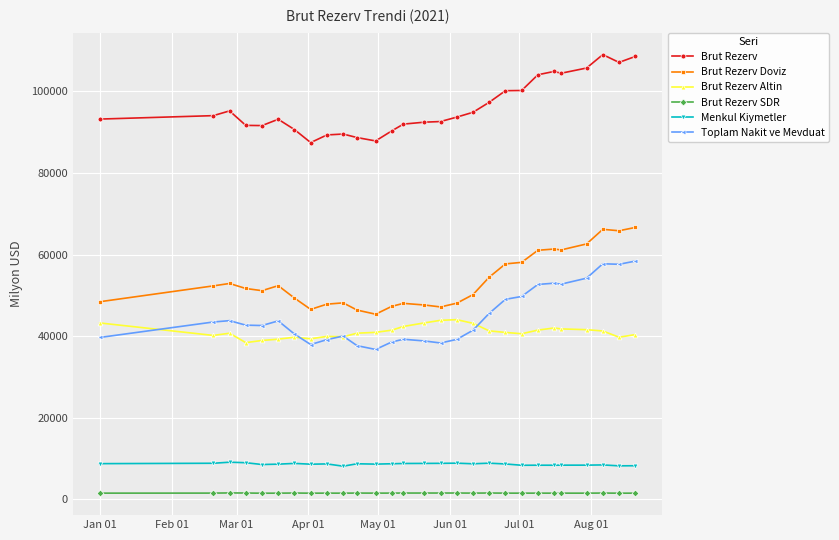

True or false: Brut Rezerv and Toplam Nakit ve Mevduat intersect in this chart.

False